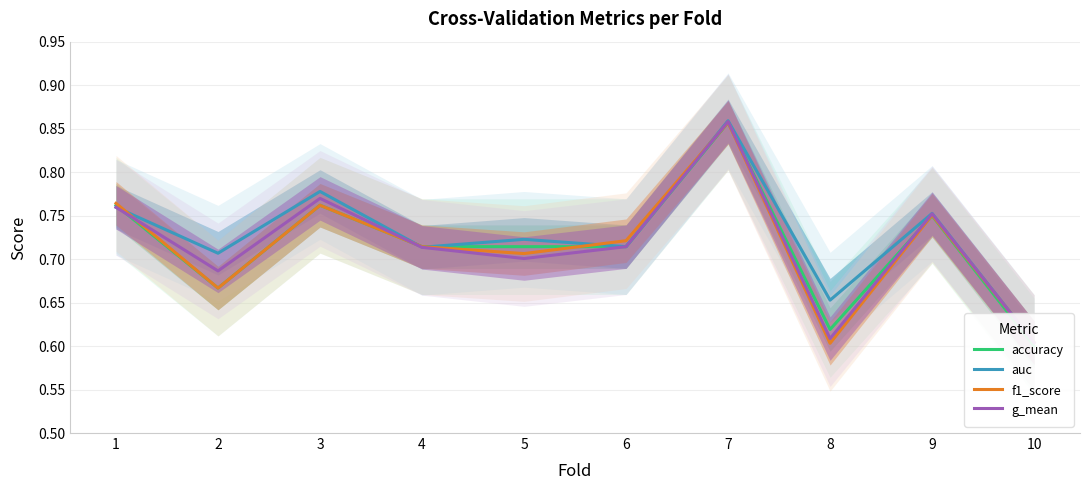

Rank the series at 5 from lowest to highest value.

g_mean, f1_score, accuracy, auc